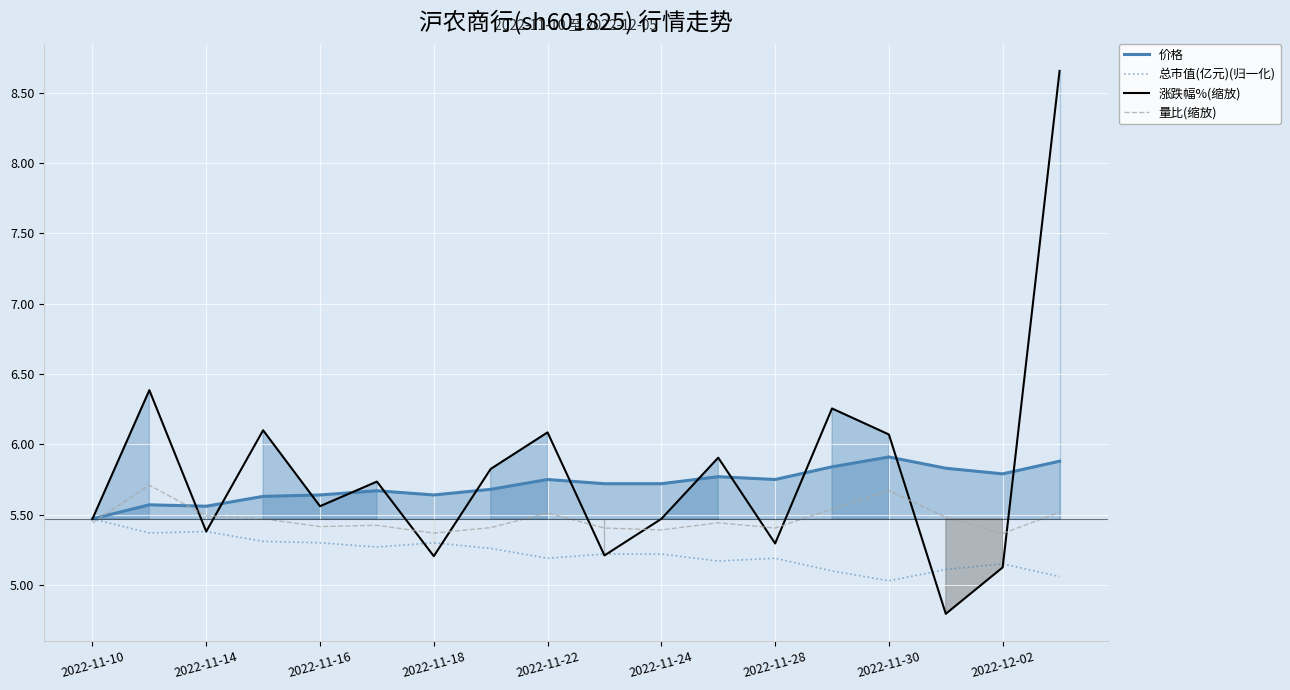

What is the value of the 总市值(亿元)(归一化) point at the 9th from the left?

5.2